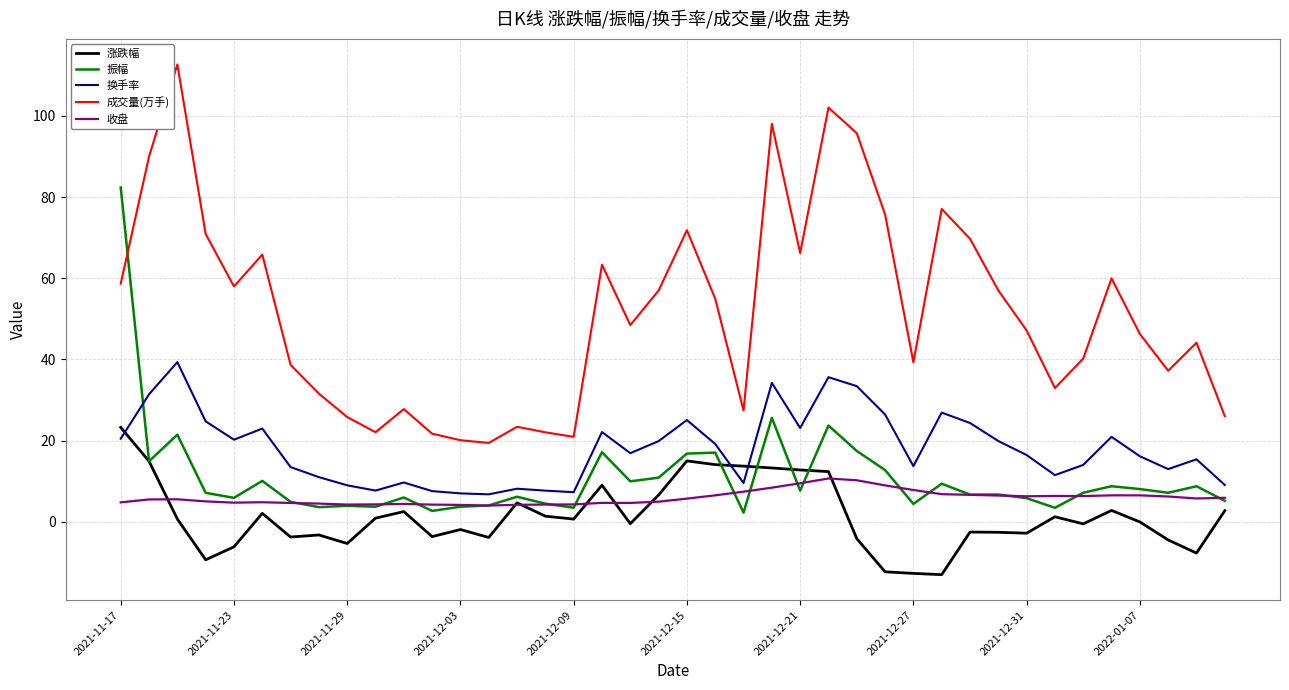

True or false: 成交量(万手) and 涨跌幅 cross at least once.

False